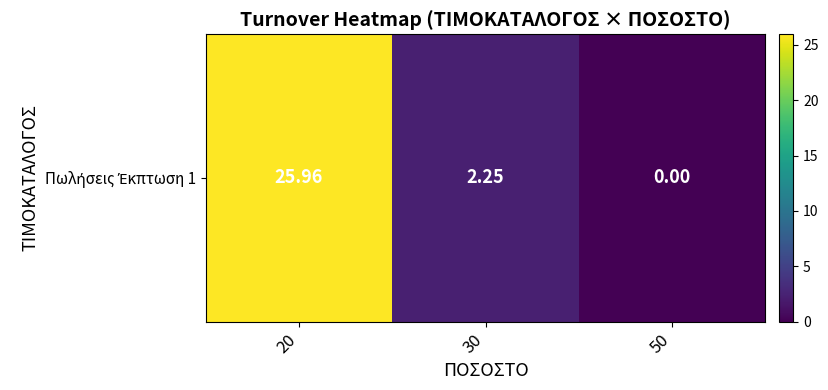

What is the sum of all values?

28.2